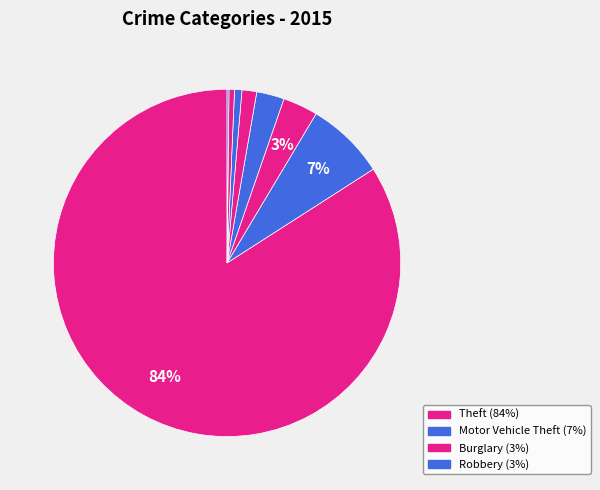

How many segments does this pie chart have?

8